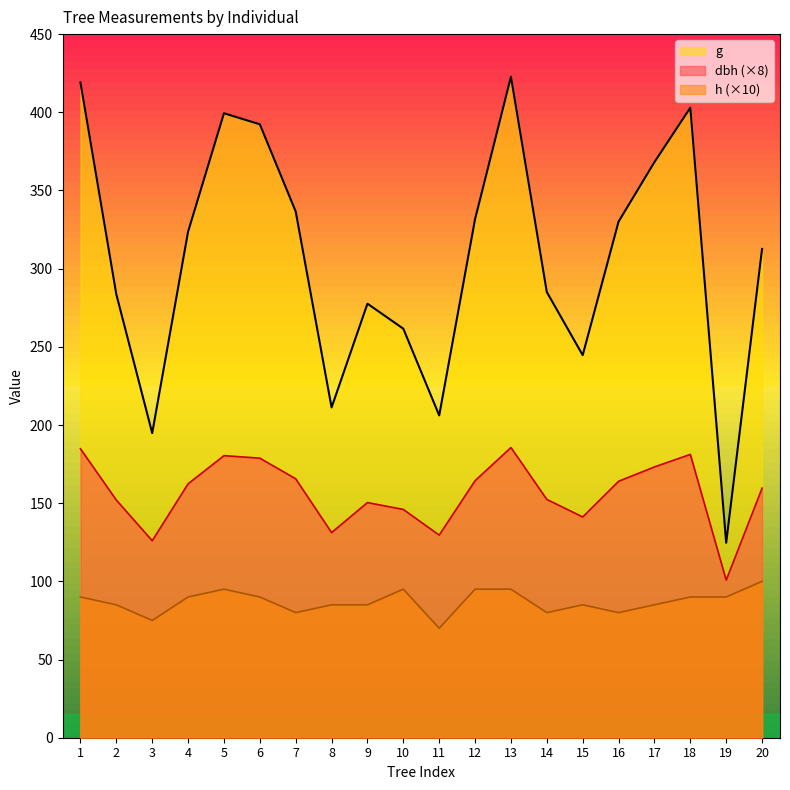

True or false: g and h cross at least once.

False